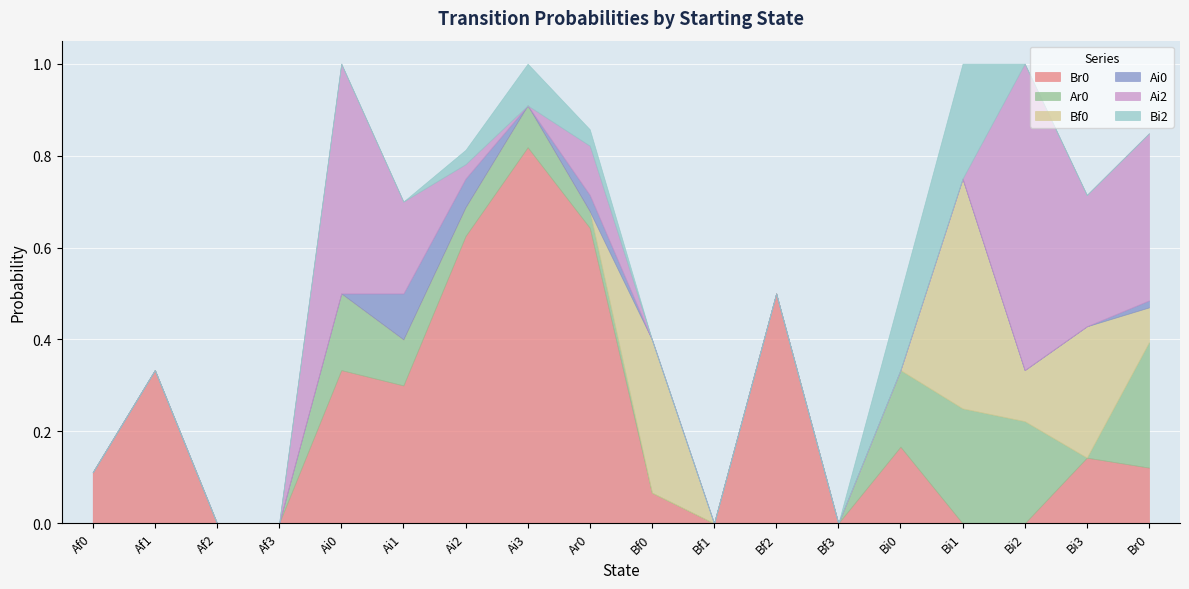

At which label does Ar0 reach its minimum?

Af0